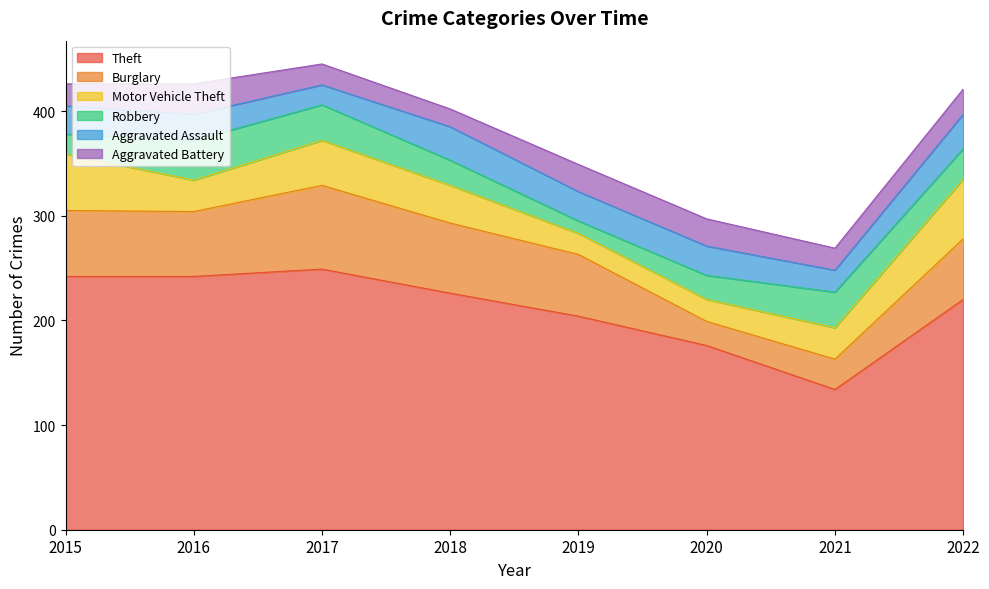

Read the Aggravated Battery value at 2022, to the nearest 10.

20